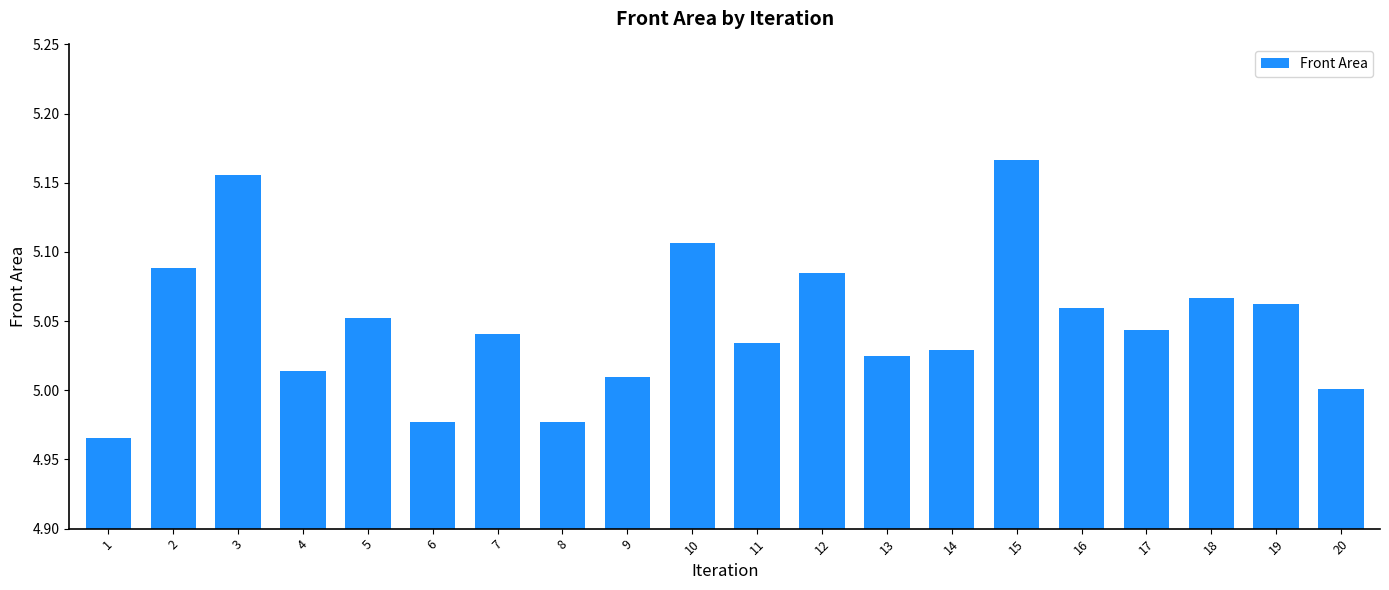

Where is the data nearest to the value 5?

20